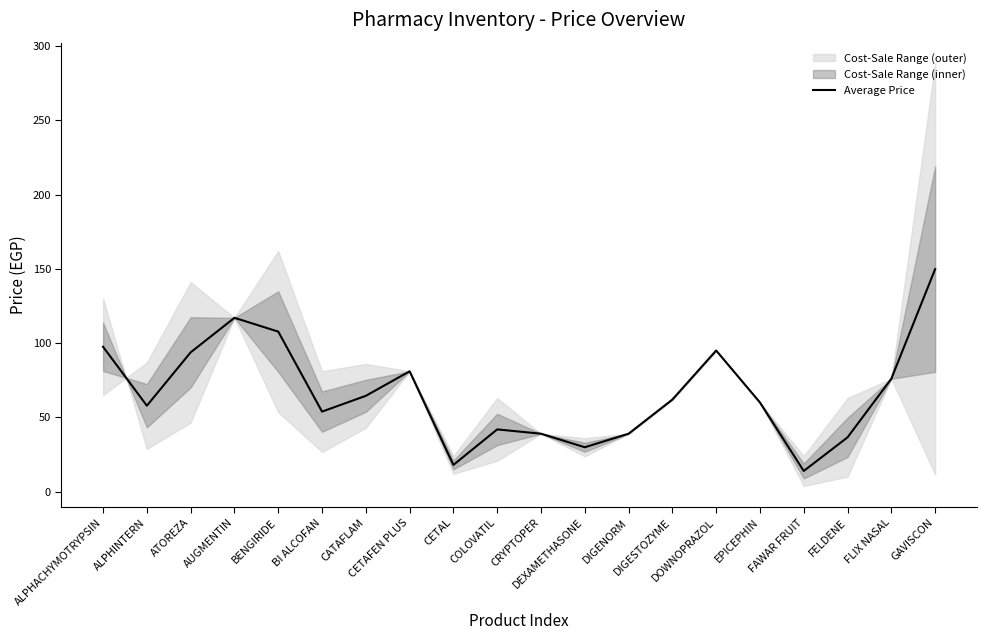

Rank the categories by value from highest to lowest.

GAVISCON, AUGMENTIN, BENGIRIDE, ALPHACHYMOTRYPSIN, DOWNOPRAZOL, ATOREZA, CETAFEN PLUS, FLIX NASAL, CATAFLAM, DIGESTOZYME, EPICEPHIN, ALPHINTERN, BI ALCOFAN, COLOVATIL, CRYPTOPER, DIGENORM, FELDENE, DEXAMETHASONE, CETAL, FAWAR FRUIT